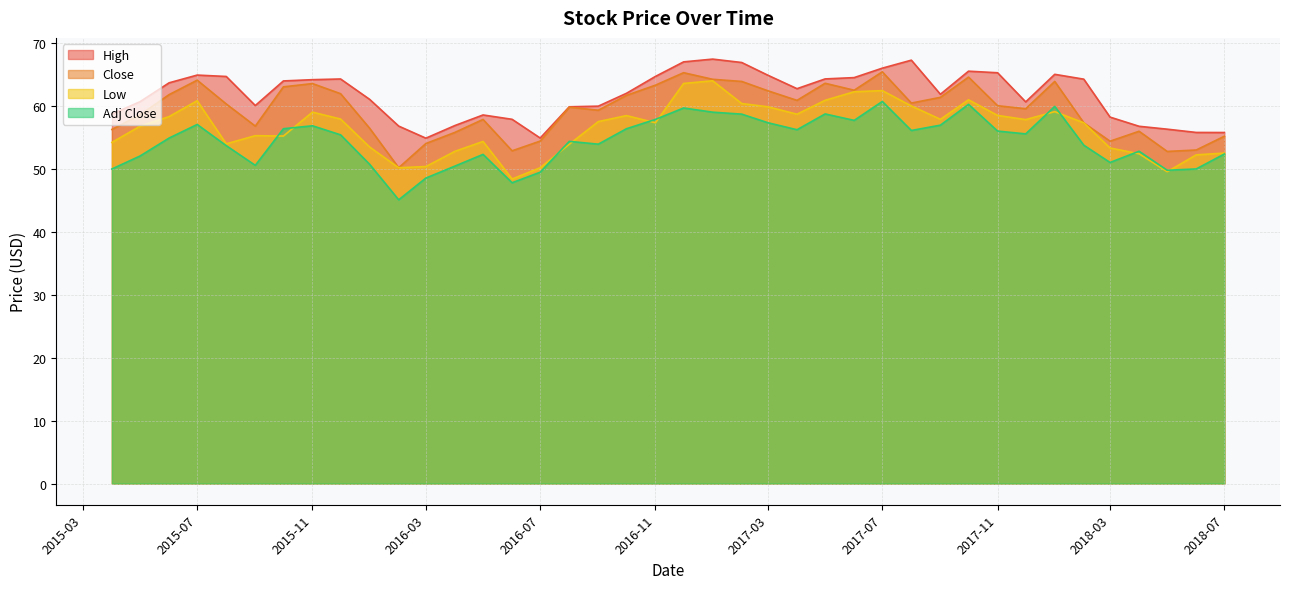

How many data points does each series have?

40